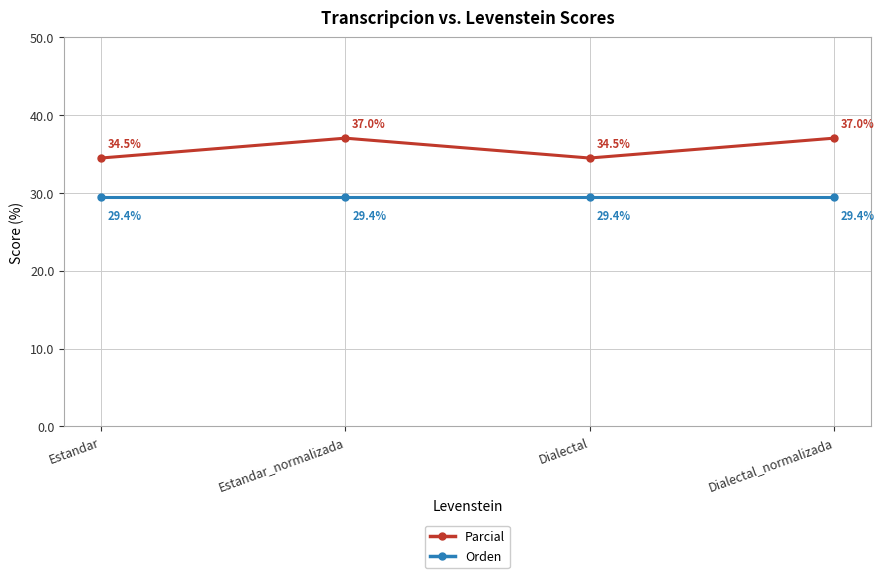

Does the chart display data point markers on the line(s)?

Yes